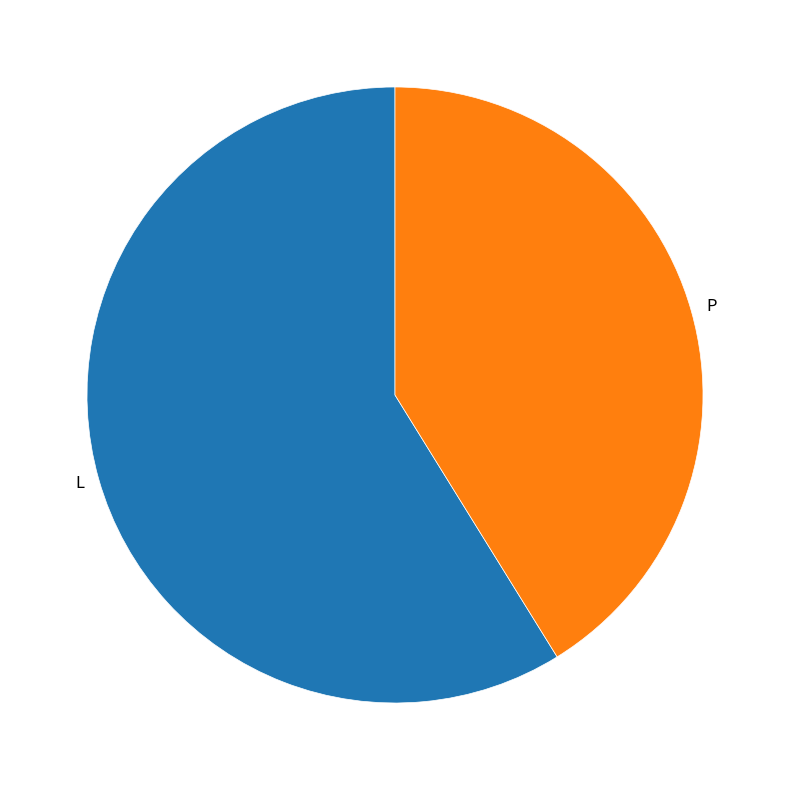

What is the ratio of the value at L to the value at P?

1.4